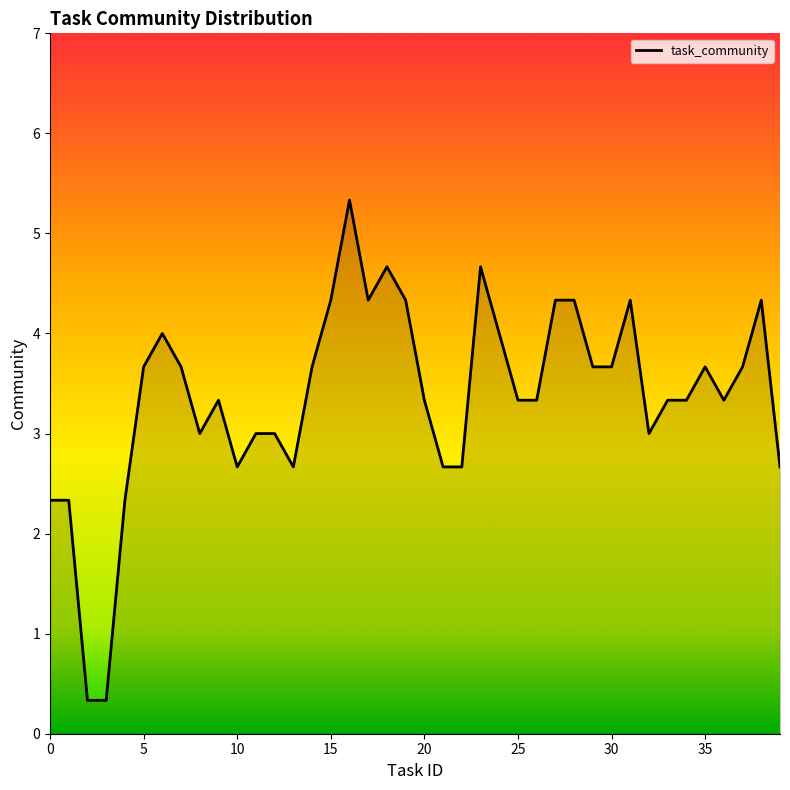

The chart shows a value of 0.8 at 25. True or false?

False